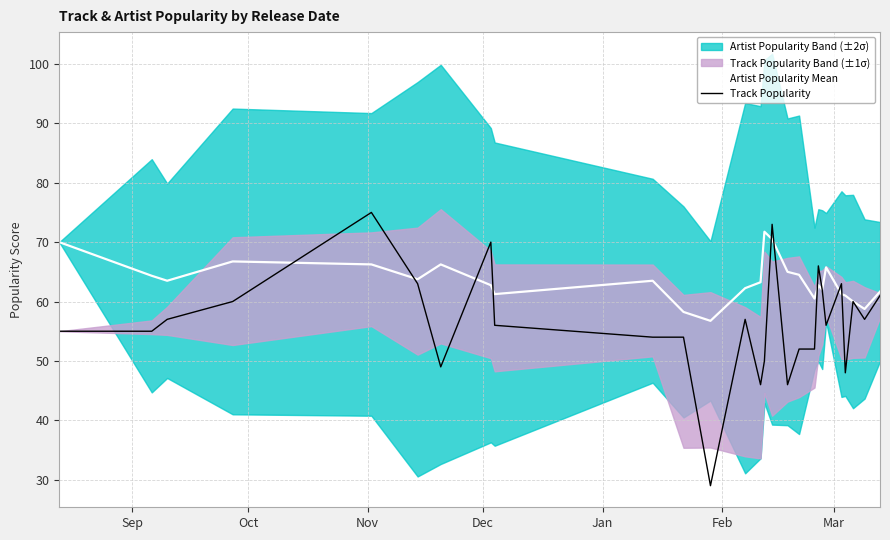

What is the lowest value of the Artist Popularity Mean series?

56.8